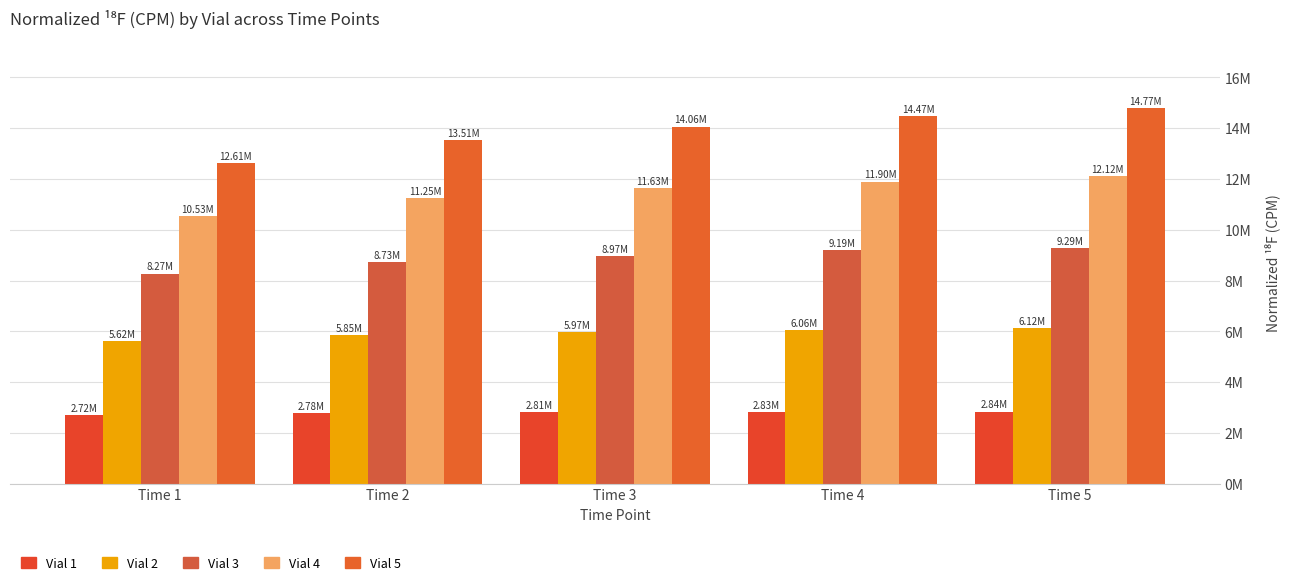

Where is Vial 3 nearest to the value 8778078?

Time 2